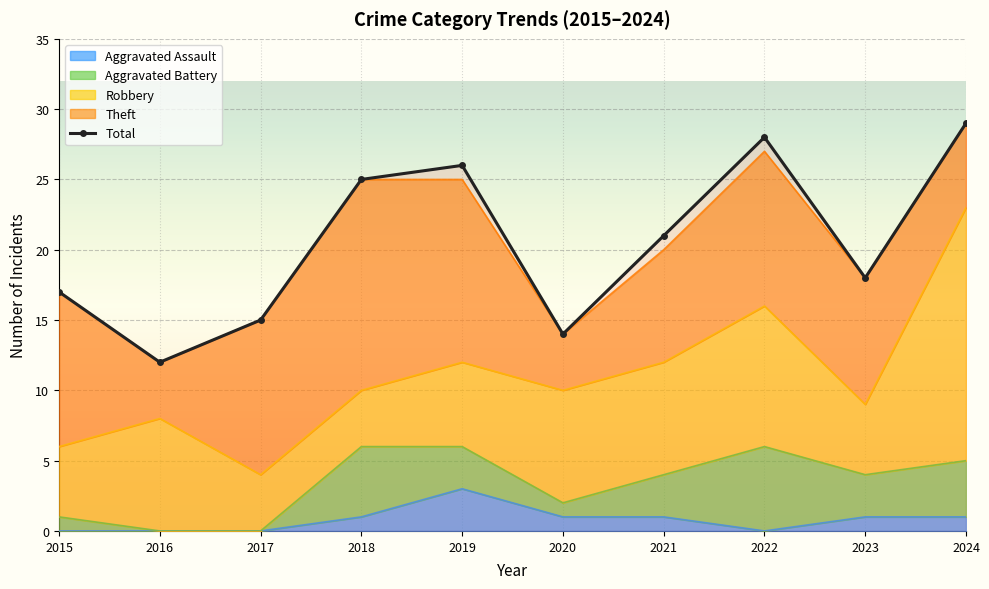

Count the number of values greater than 21.

4